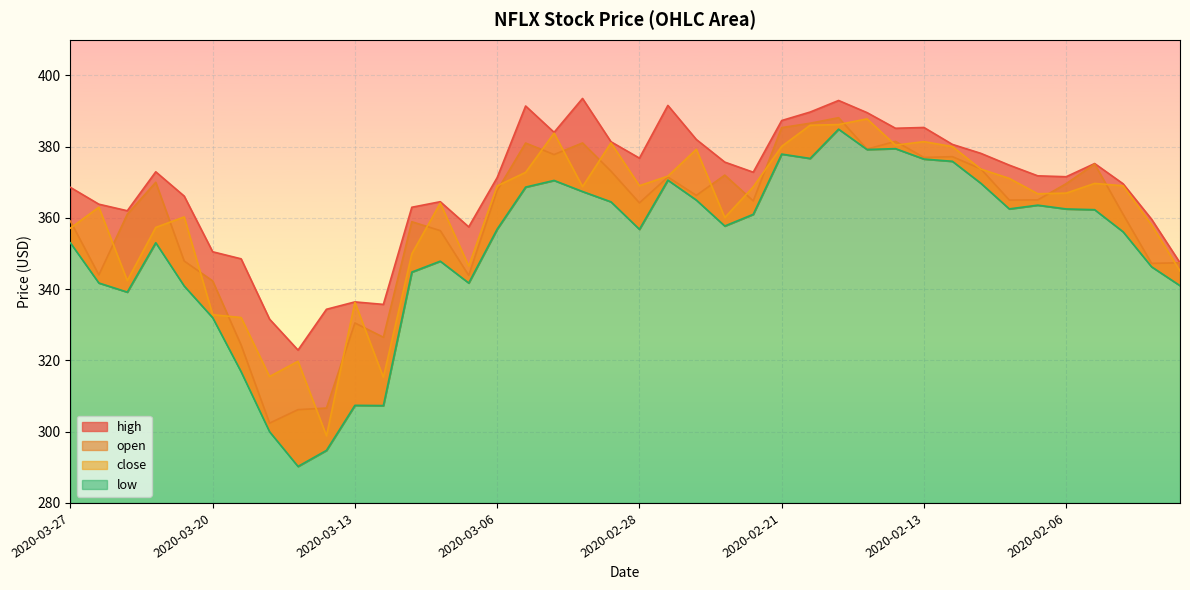

At which label does open reach its minimum?

2020-03-18